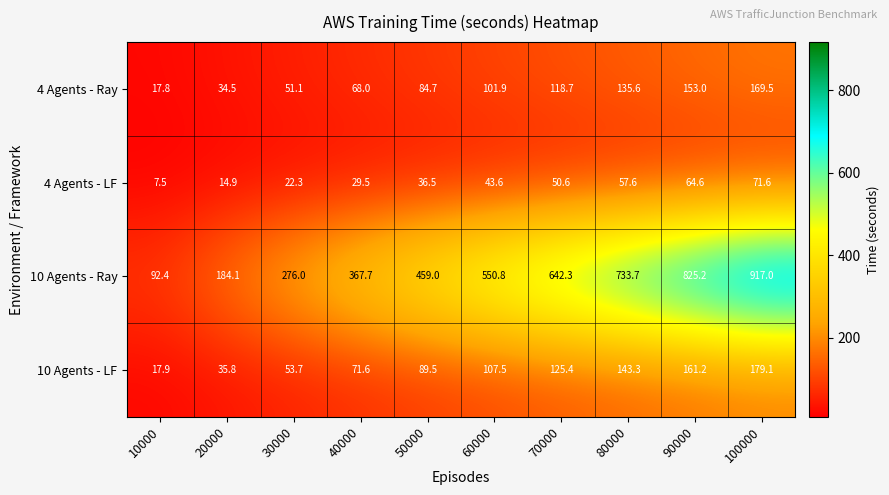

What is the total value across all series at 50000?

669.7